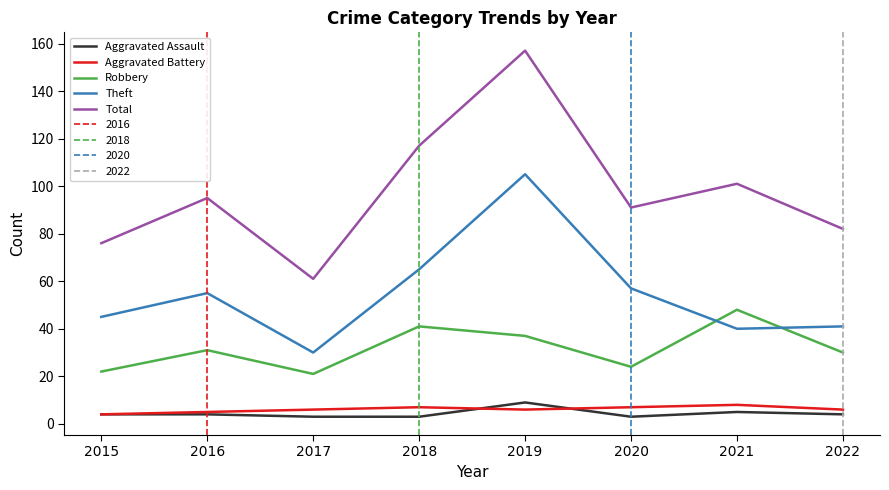

Between 2018 and 2022, which series saw the biggest shift?

Total